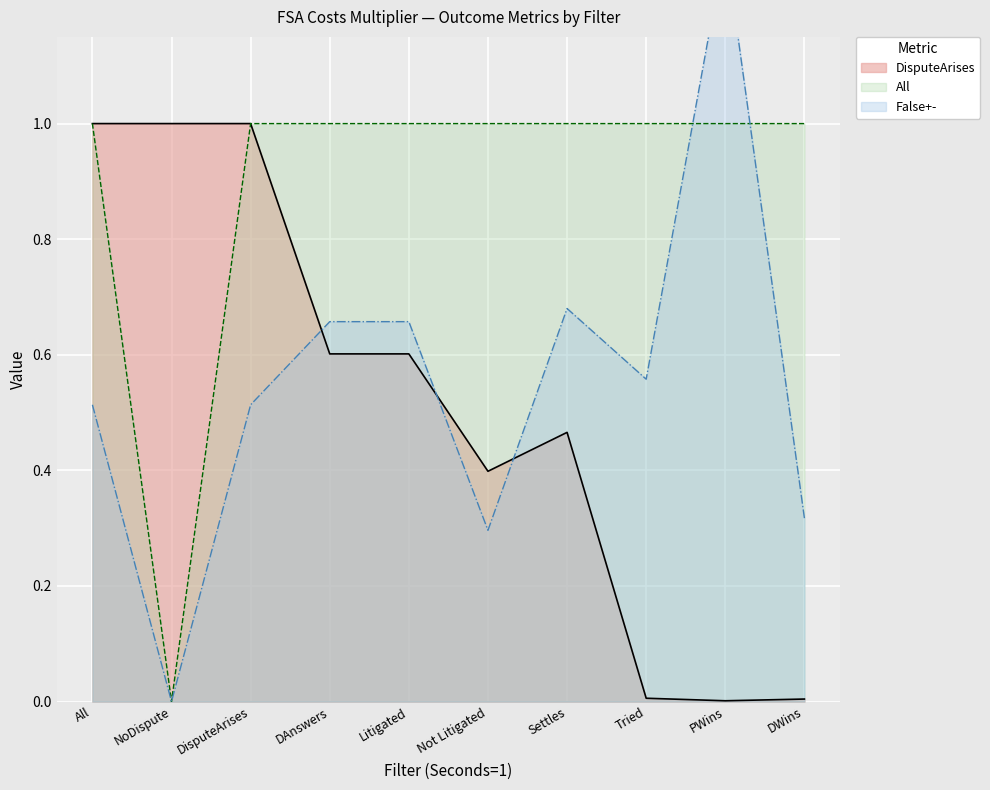

Is it true that DisputeArises equals 1.0 at DisputeArises?

True